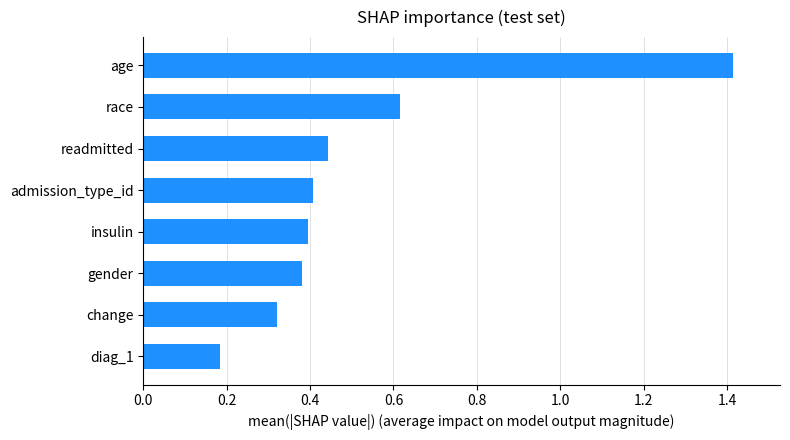

How many values are between 0 and 1?

7